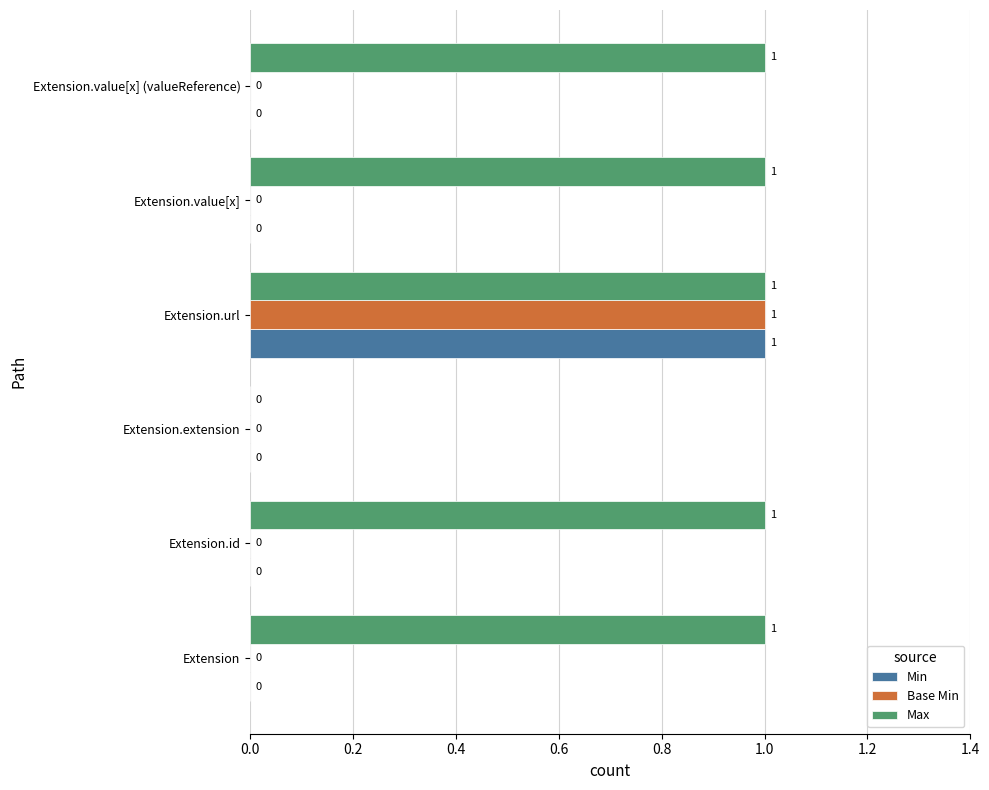

What is the total value across all series at Extension.url?

3